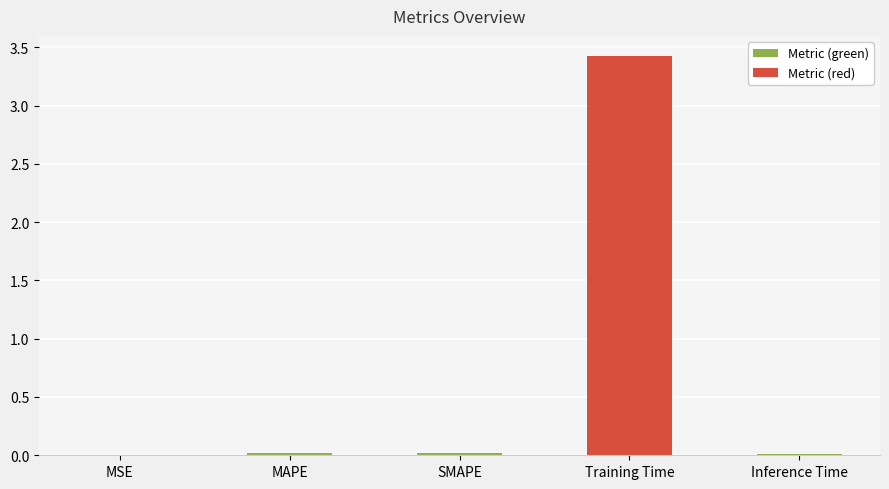

What is the average value?

0.7